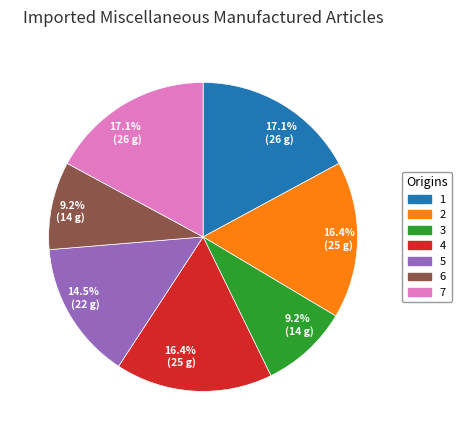

Is there a majority slice in this chart?

No